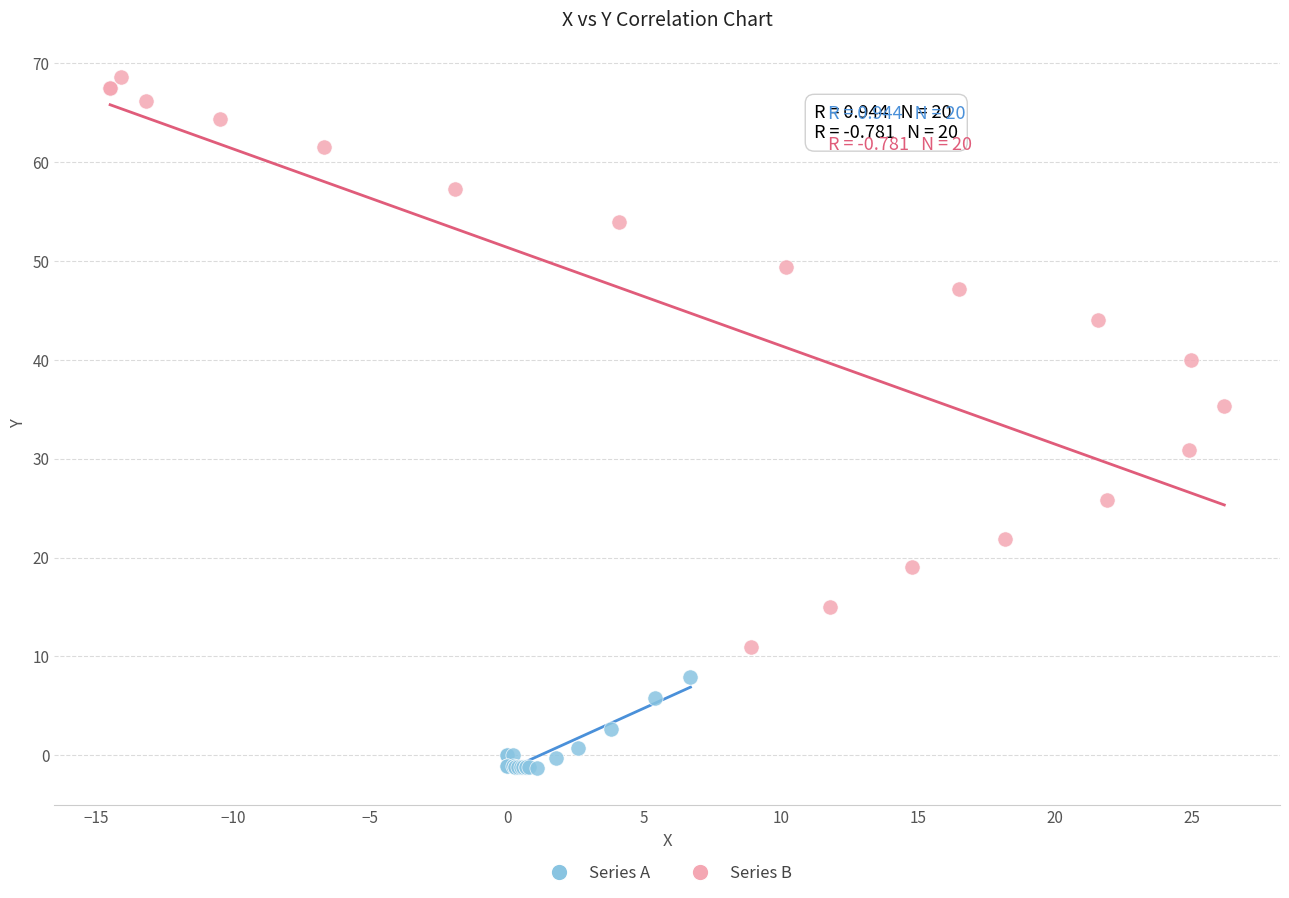

What are all the series names shown in the legend?

Series A, Series B